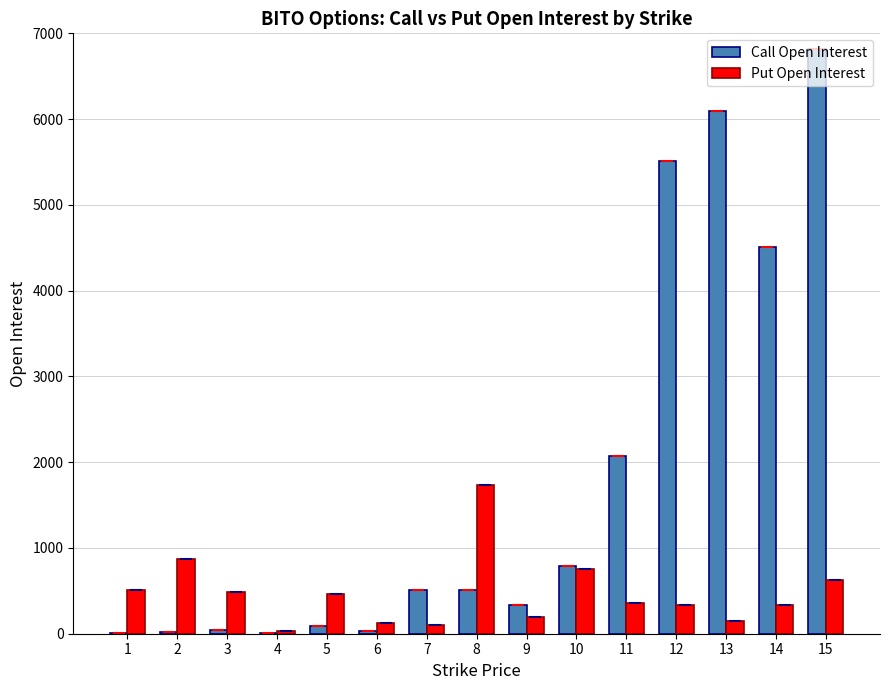

What are all the series names shown in the legend?

Call Open Interest, Put Open Interest